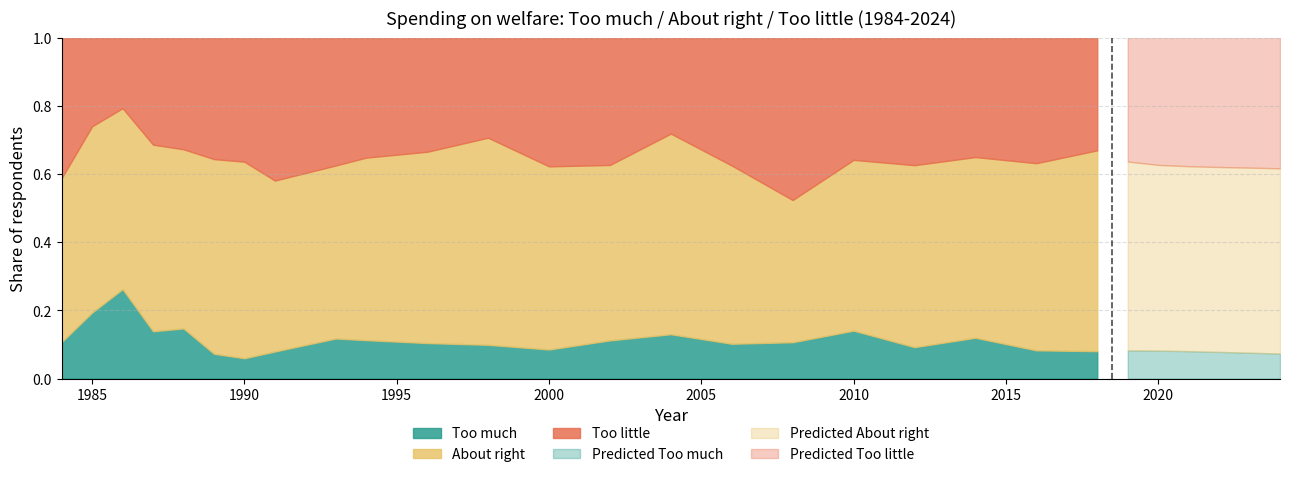

At which category does Too much reach its first local peak?

1986